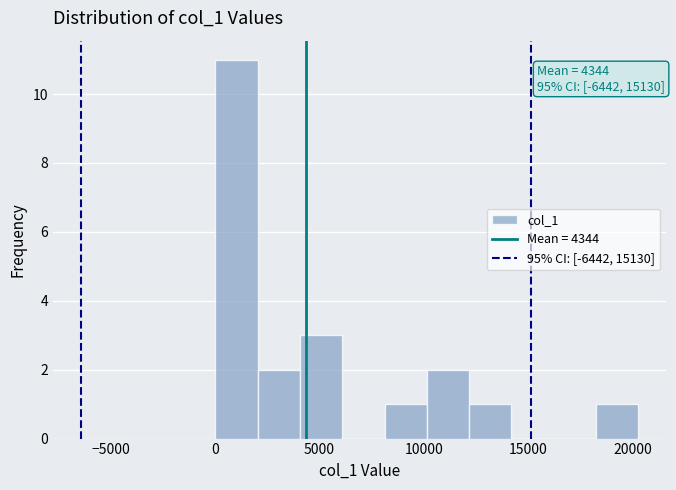

Over which range of the x-axis is the bar tallest?

0 to 2000